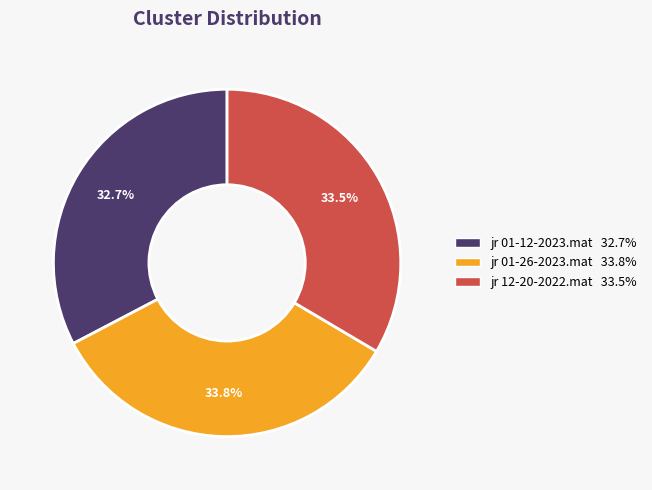

Which has a higher value, jr 01-26-2023.mat or jr 01-12-2023.mat?

jr 01-26-2023.mat